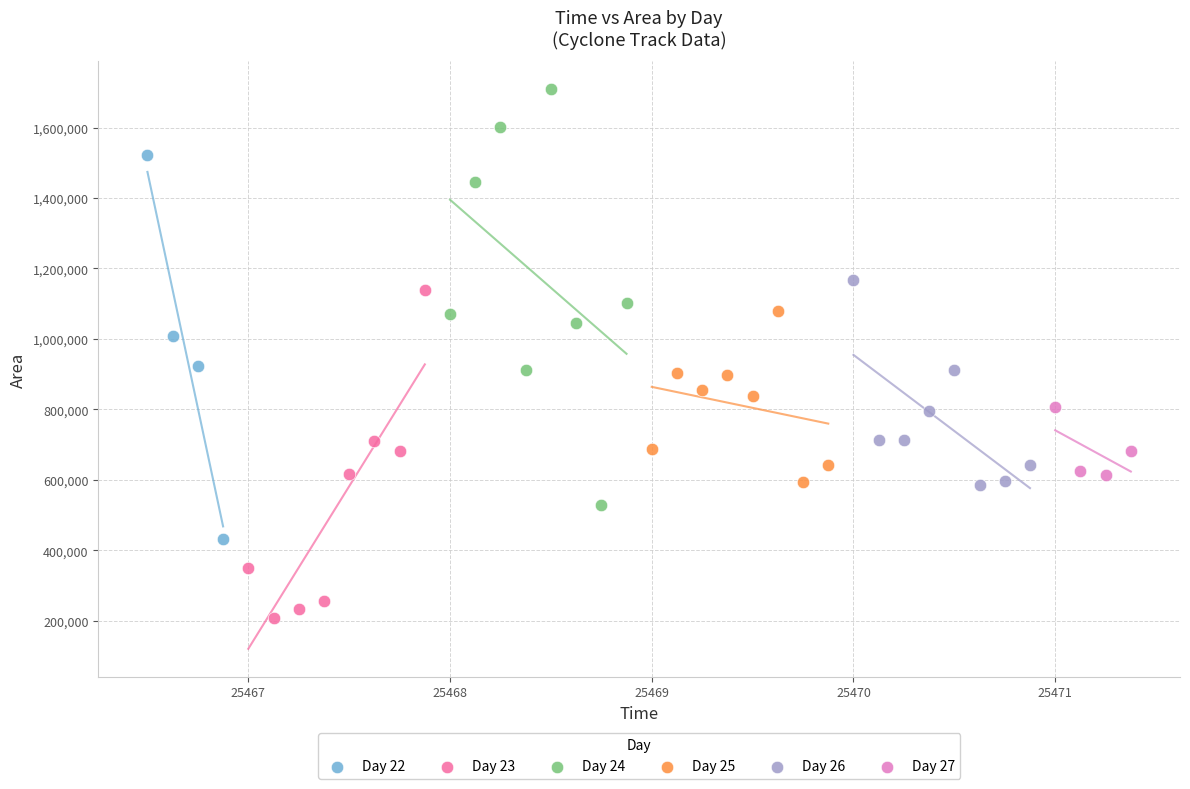

Which series has the largest Y range (max minus min)?

Day 24